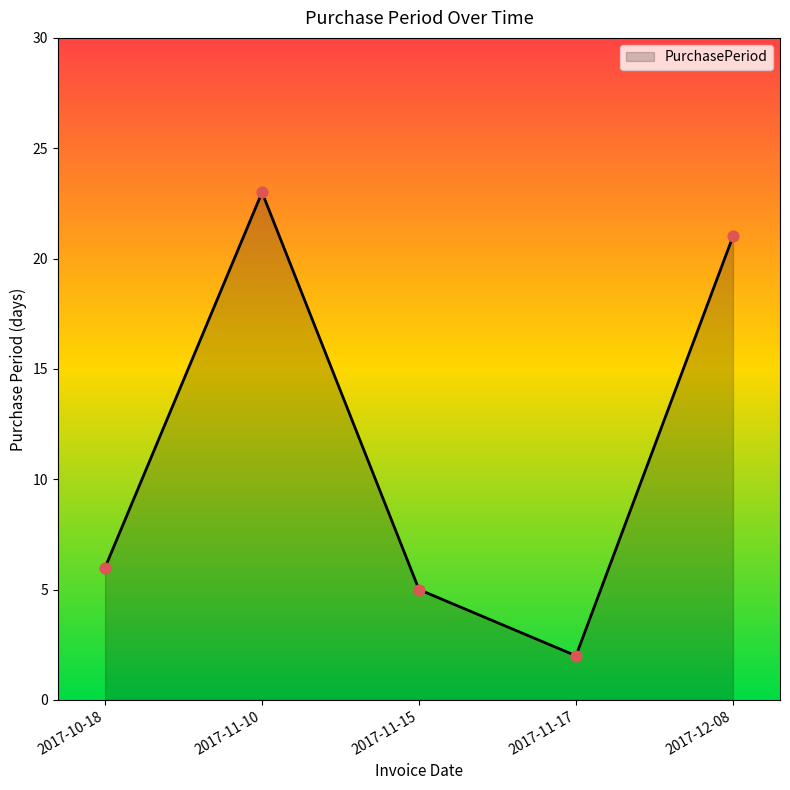

What is the change in value from 2017-10-18 to 2017-12-08?

+15